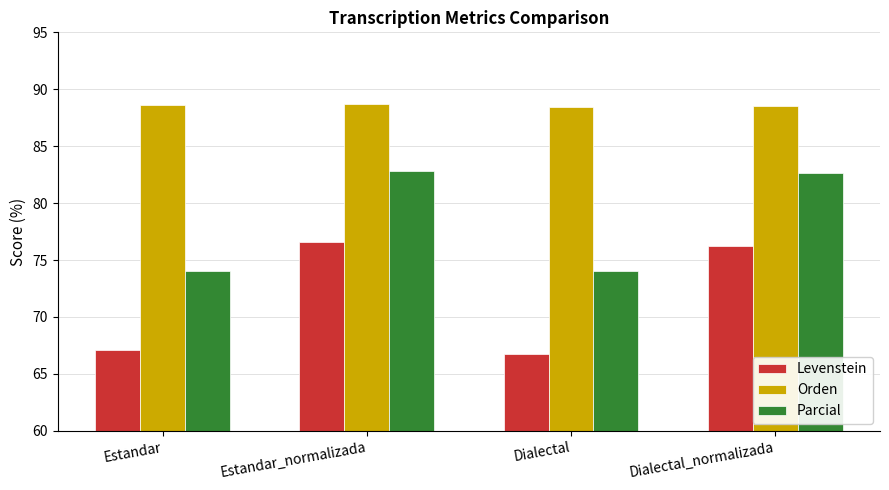

What is the sum of the Orden values at Dialectal and Estandar_normalizada?

177.2